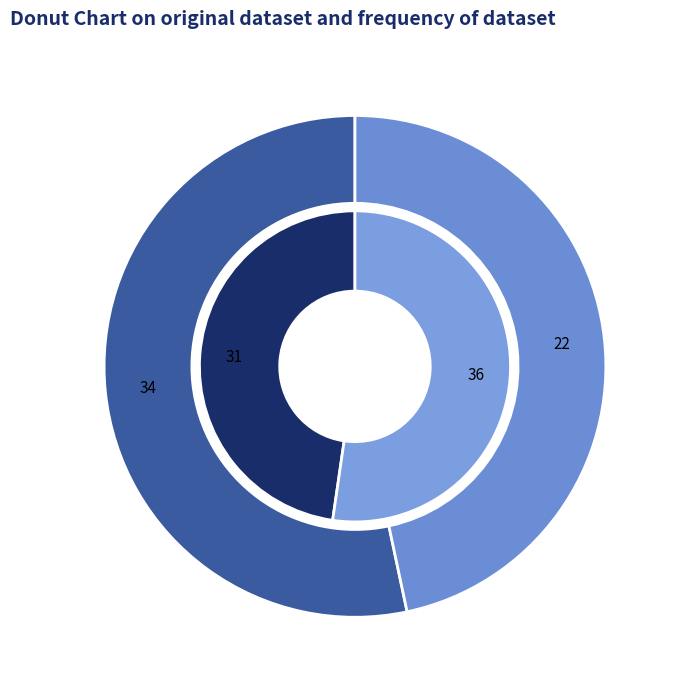

To the nearest percent, what is the average slice percentage?

50%